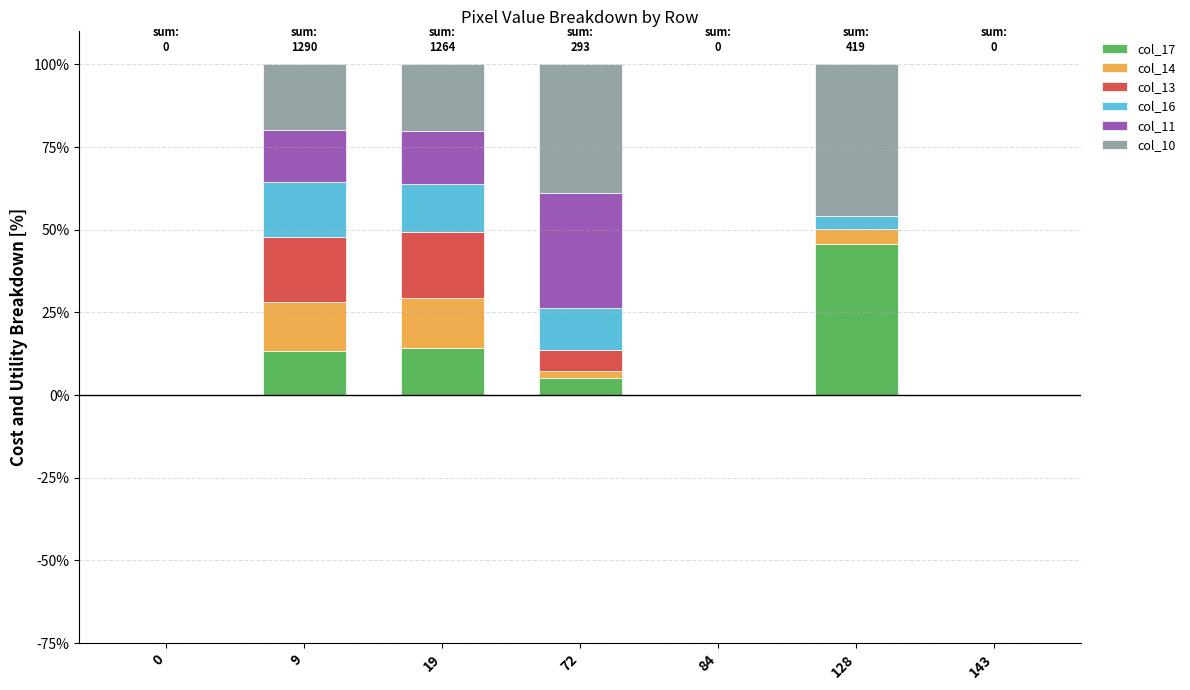

What is the total value across all series at 9?

100.0